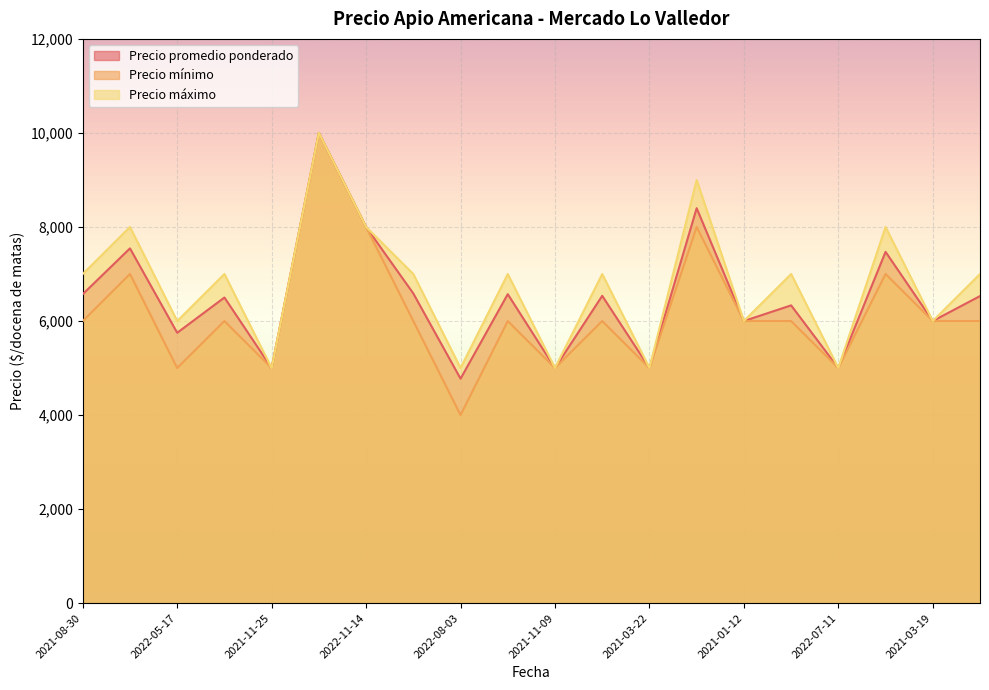

How many categories are shown in the chart?

20